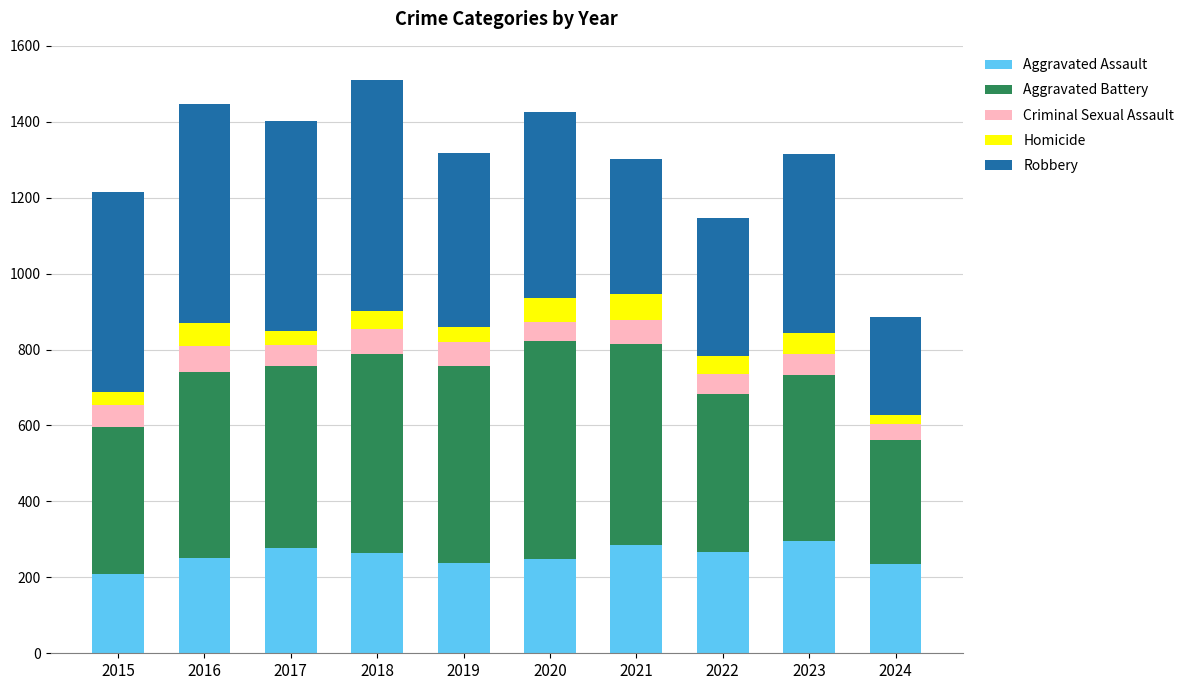

The value of Aggravated Assault at 2023 is 427. True or false?

False